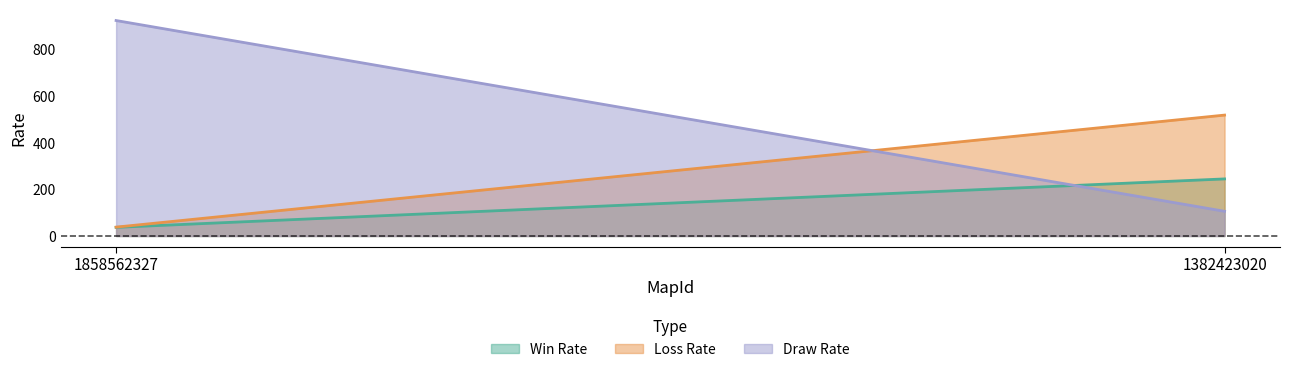

The value of Win Rate at 1382423020 is 245. True or false?

True